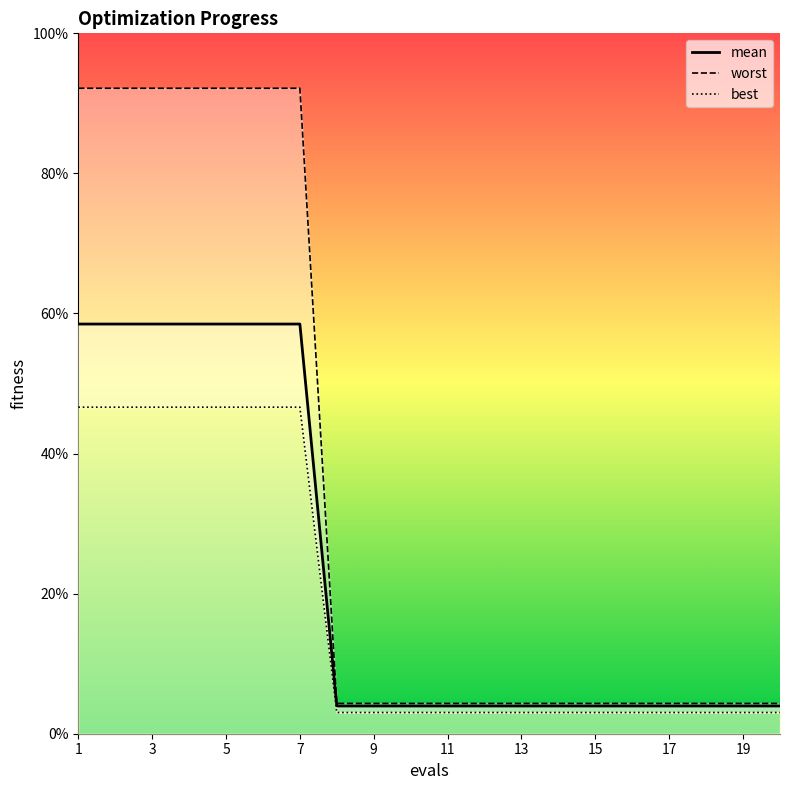

Reading left to right, what are all the values shown in this chart?

mean: 0.5	0.5	0.5	0.5	0.5	0.5	0.5	0.0	0.0	0.0	0.0	0.0	0.0	0.0	0.0	0.0	0.0	0.0	0.0	0.0
best: 0.6	0.6	0.6	0.6	0.6	0.6	0.6	0.0	0.0	0.0	0.0	0.0	0.0	0.0	0.0	0.0	0.0	0.0	0.0	0.0
worst: 0.9	0.9	0.9	0.9	0.9	0.9	0.9	0.0	0.0	0.0	0.0	0.0	0.0	0.0	0.0	0.0	0.0	0.0	0.0	0.0